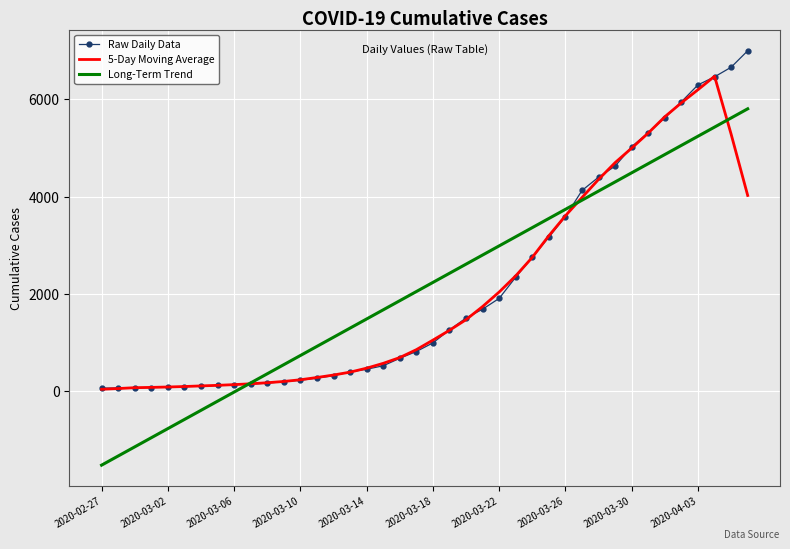

What is the greatest value displayed?

6995.0